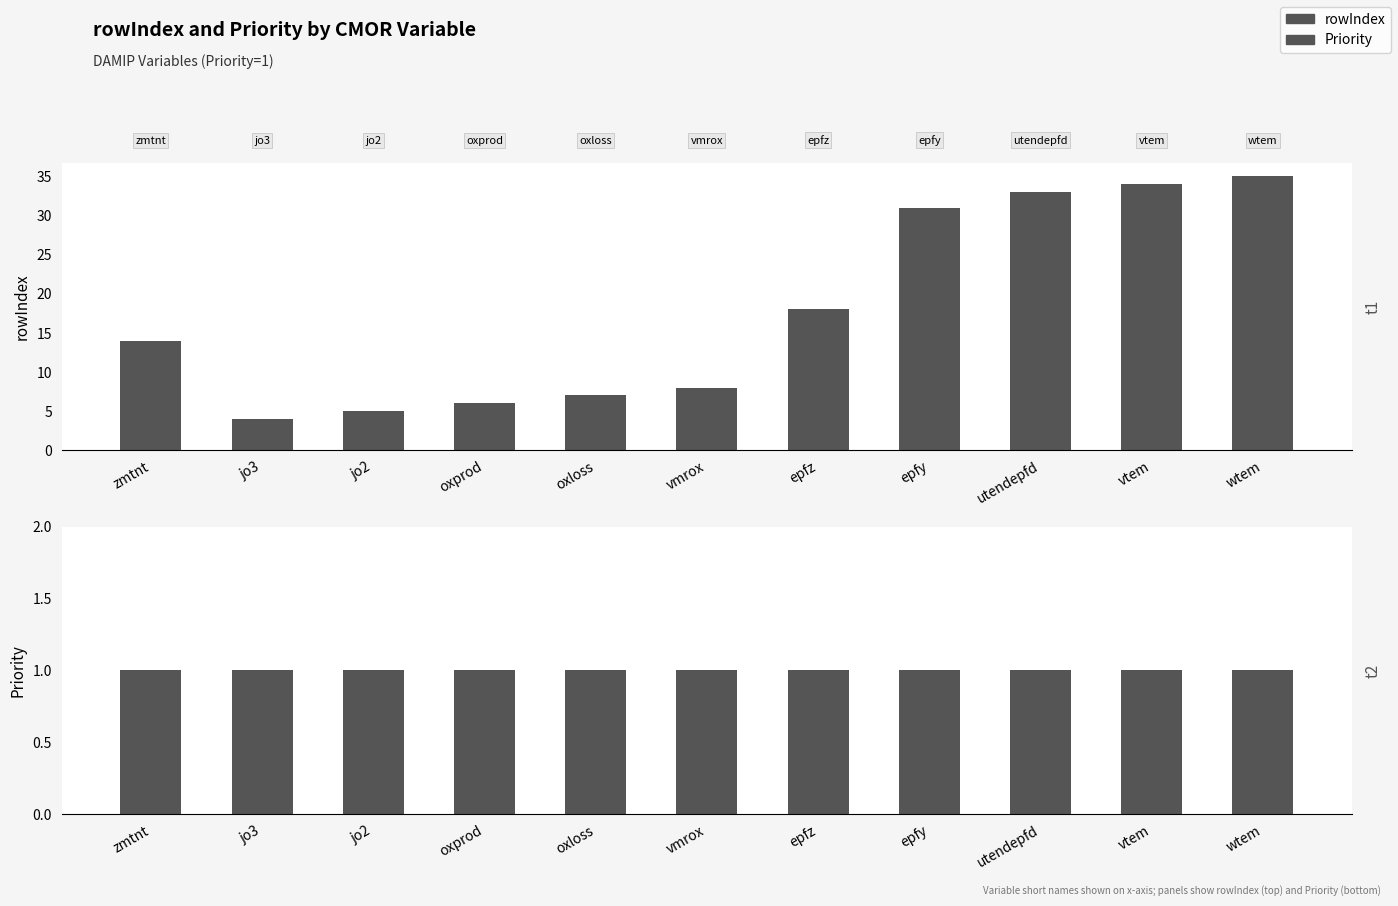

What is the value of the Priority bar at the 11th from the left?

1